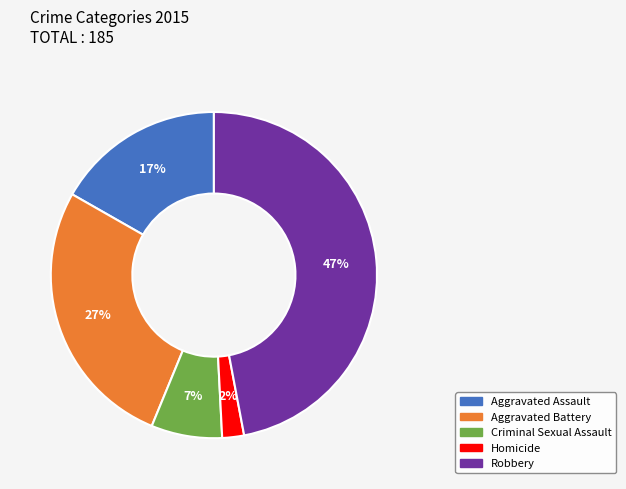

To the nearest percent, what is the average slice percentage?

20%